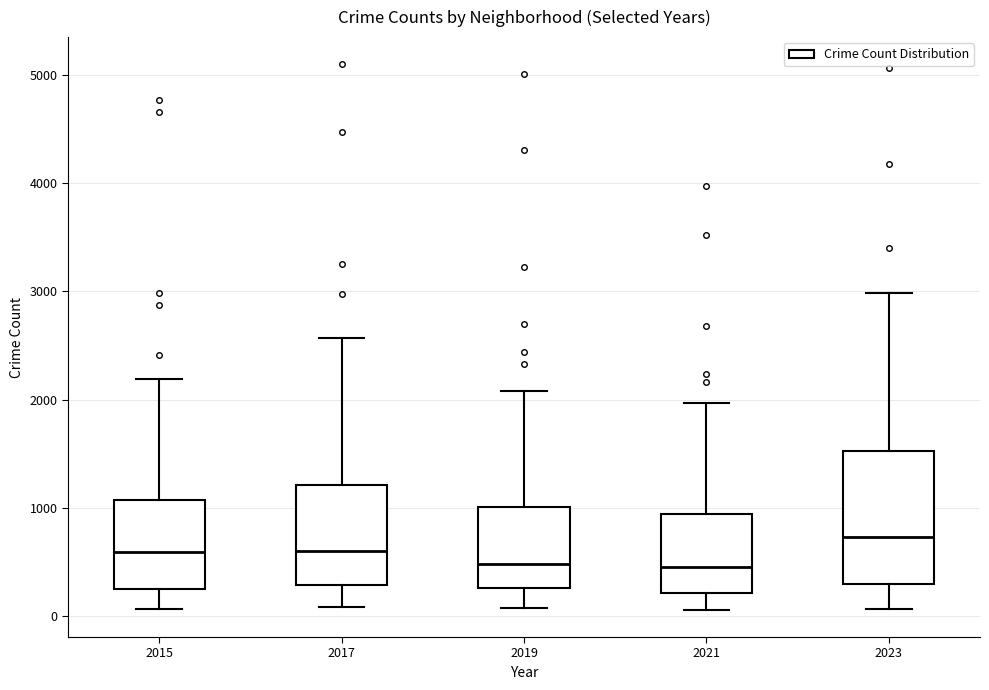

Reading left to right, transcribe this box plot: for each box, give where its median line is, the range the box spans, and where its two whiskers end, as read against the y-axis. The values are not printed on the chart, so give them approximately, as read against the axis.

2015: median 600, box 300 to 1100, whiskers 100 to 2200
2017: median 600, box 300 to 1200, whiskers 100 to 2600
2019: median 500, box 300 to 1000, whiskers 100 to 2100
2021: median 500, box 200 to 900, whiskers 100 to 2000
2023: median 700, box 300 to 1500, whiskers 100 to 3000